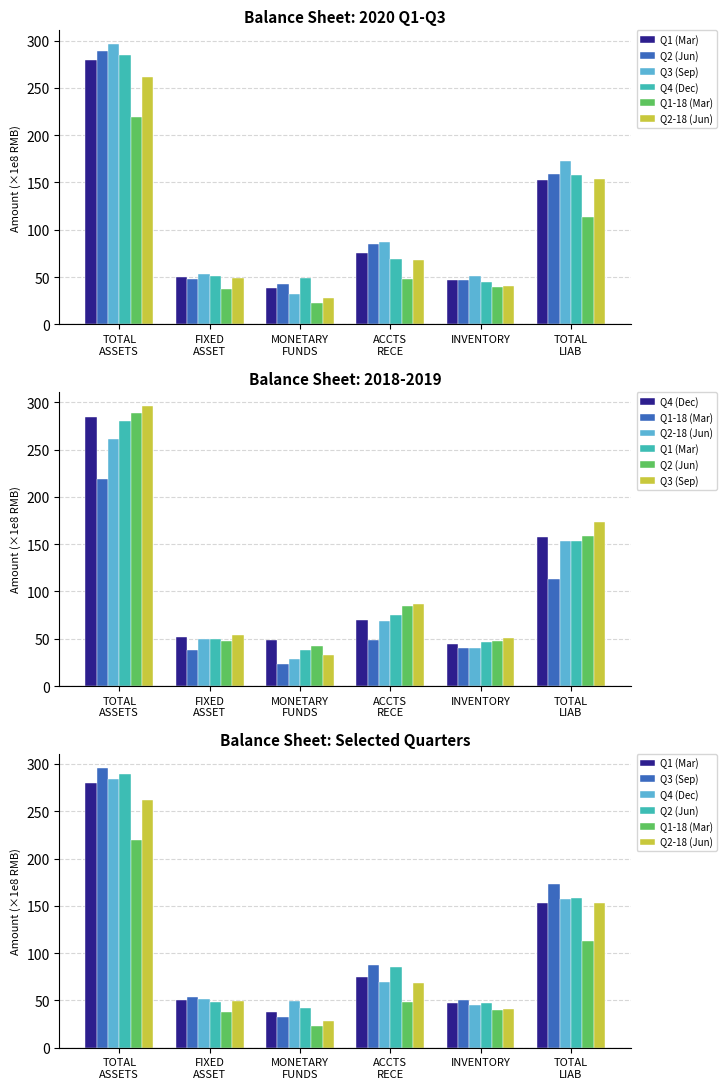

What are all the series names shown in the legend?

Q1 (Mar), Q2 (Jun), Q3 (Sep), Q4 (Dec), Q1-18 (Mar), Q2-18 (Jun)